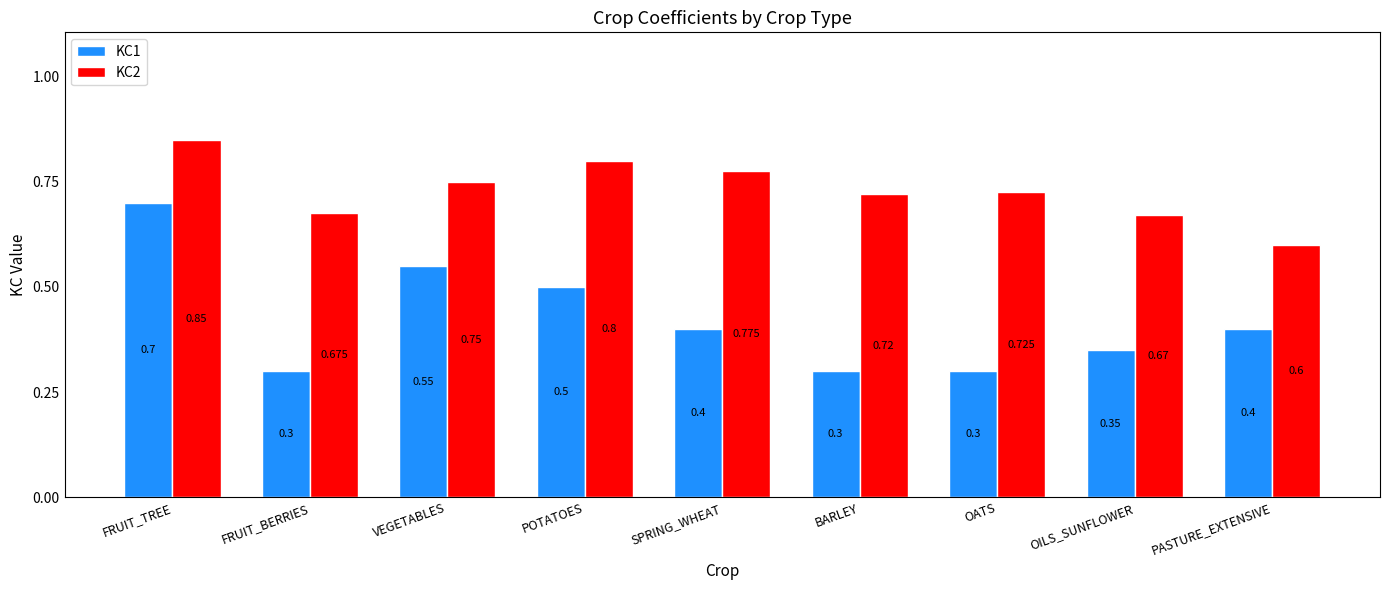

Are the bars grouped side by side (vs. stacked)?

Yes